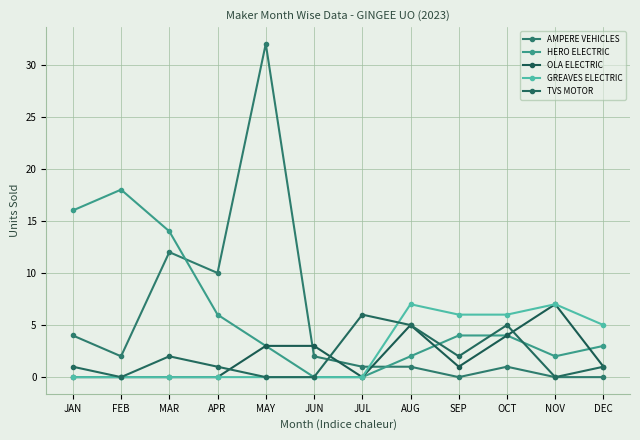

What is the spread (max minus min) of values at JAN?

16